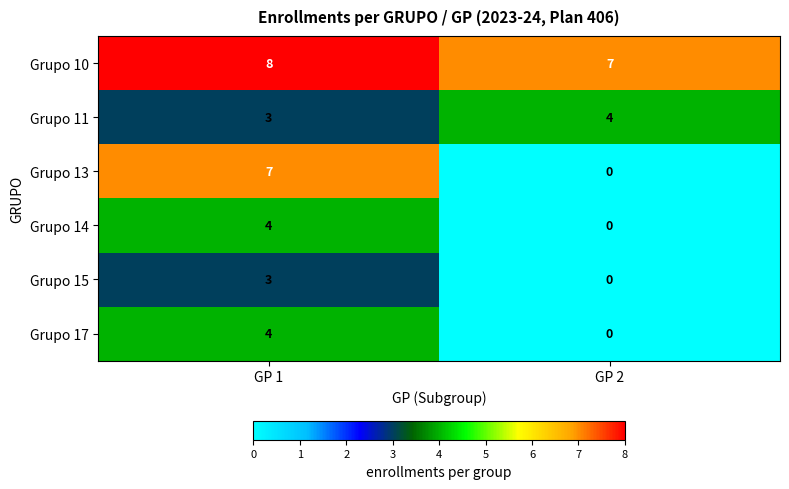

True or false: Grupo 15 has a value of 3 at GP 1.

True